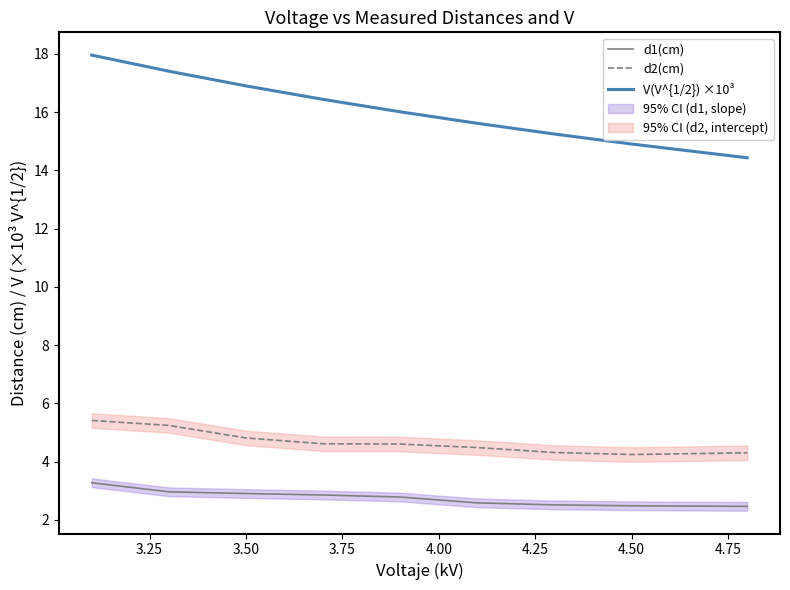

What is the lowest value of the V(V^{1/2}) ×10³ series?

14.4